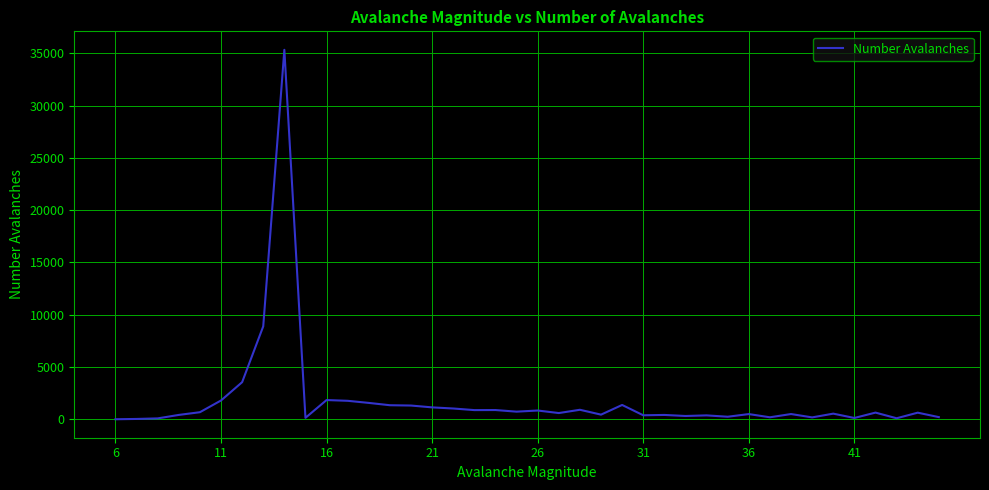

What is the difference between the maximum and minimum values?

35335